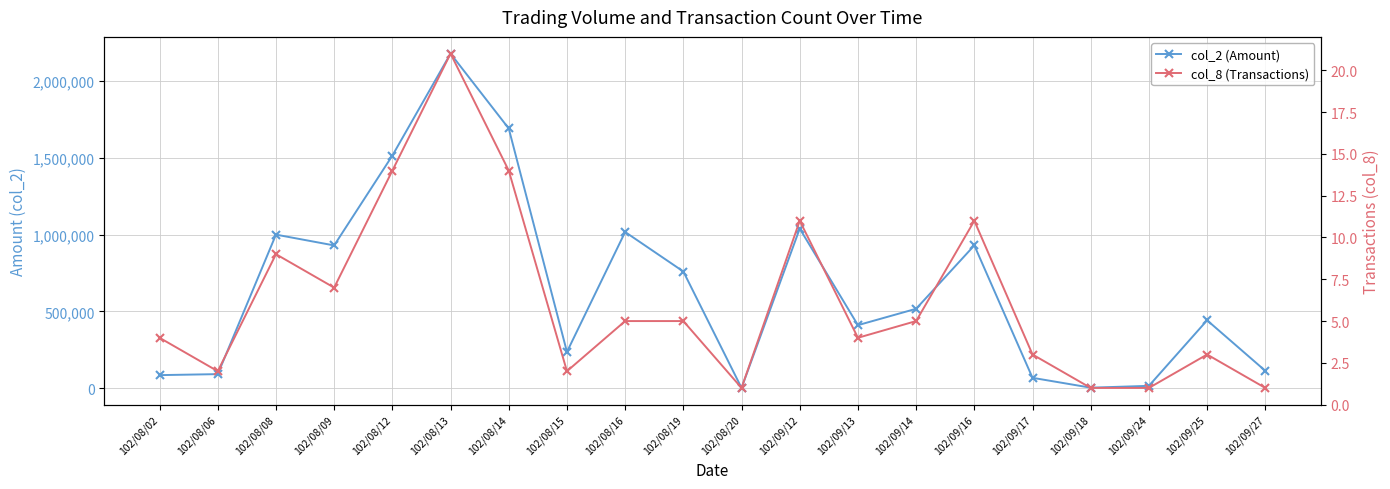

The value of col_8 (Transactions) at 102/09/17 is 3. True or false?

True